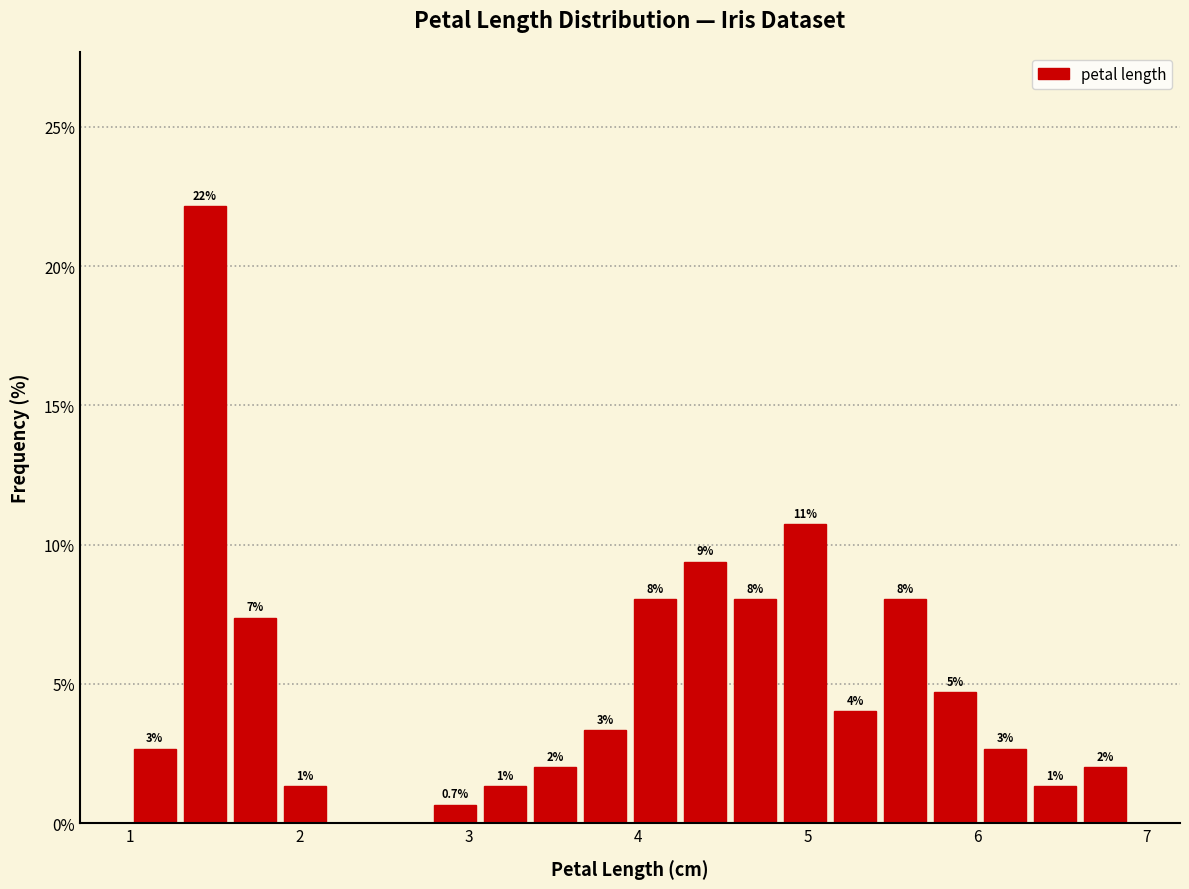

Read against the x-axis, roughly where is the centre of the tallest bar?

1.4